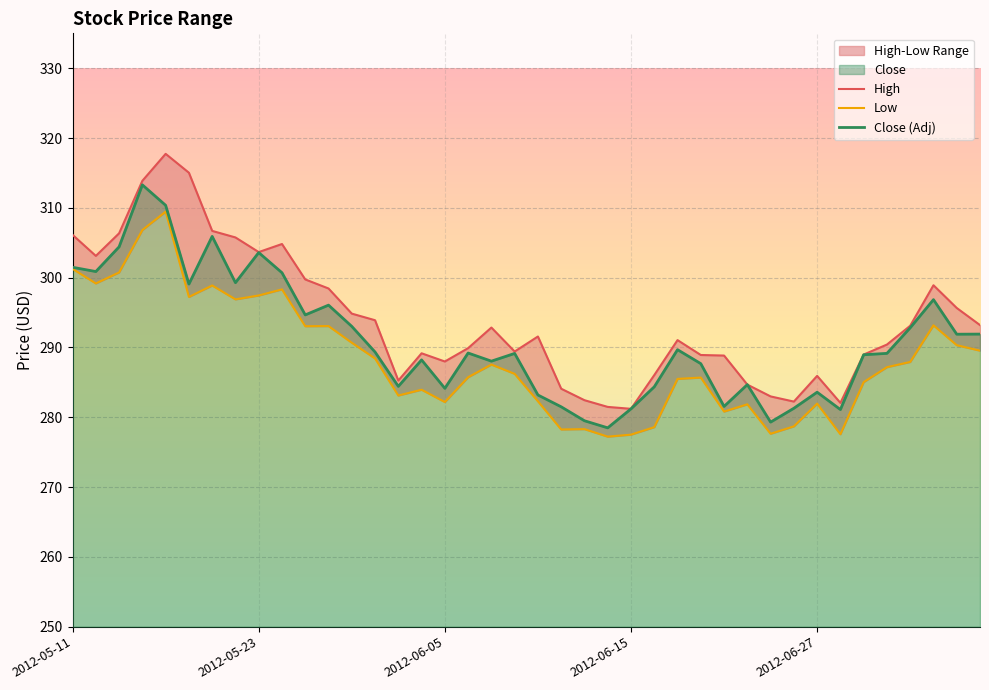

Is it true that High equals 90.9 at 37?

False